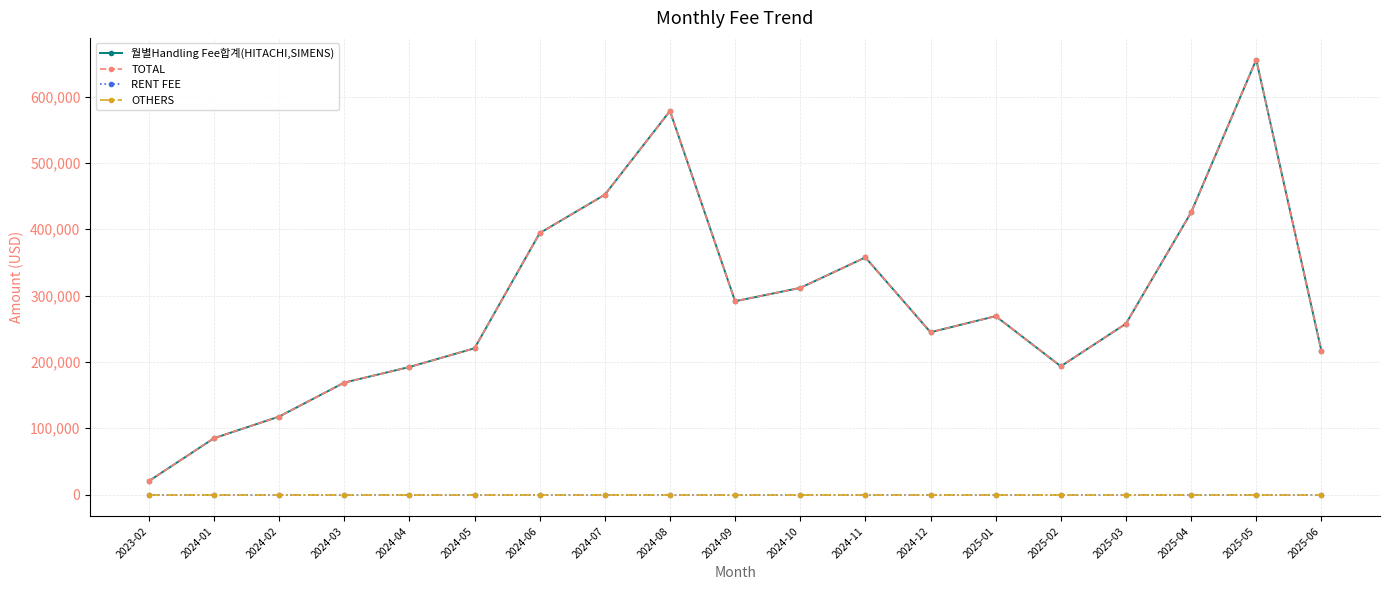

Does the chart have visible grid lines?

Yes